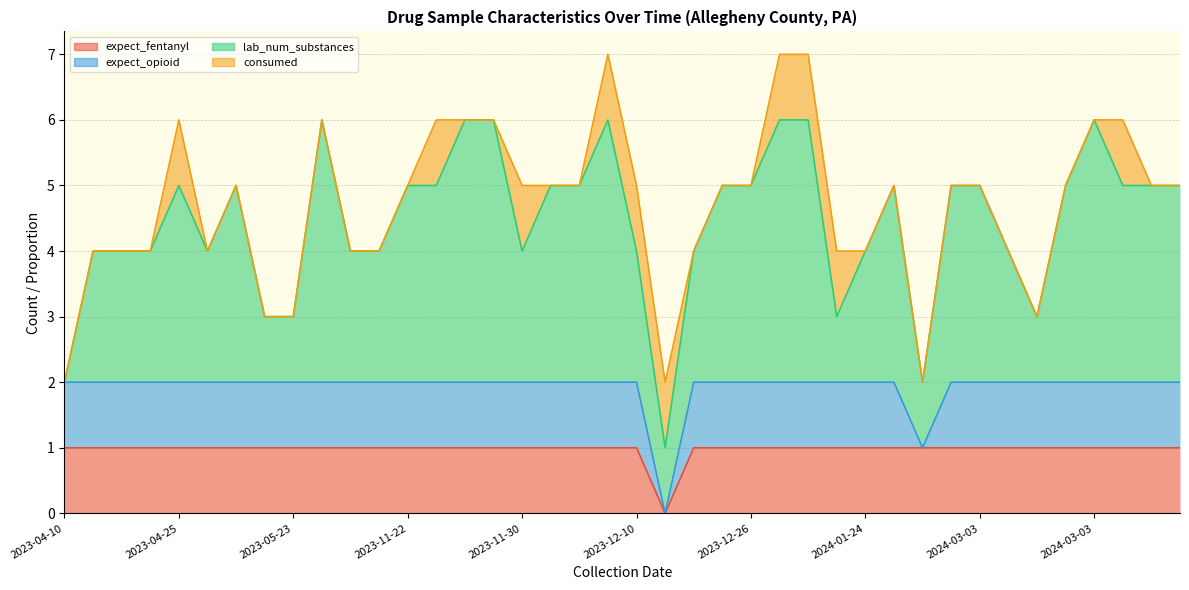

At 2024-02-07, list the series in order from smallest to largest.

expect_opioid, consumed, expect_fentanyl, lab_num_substances